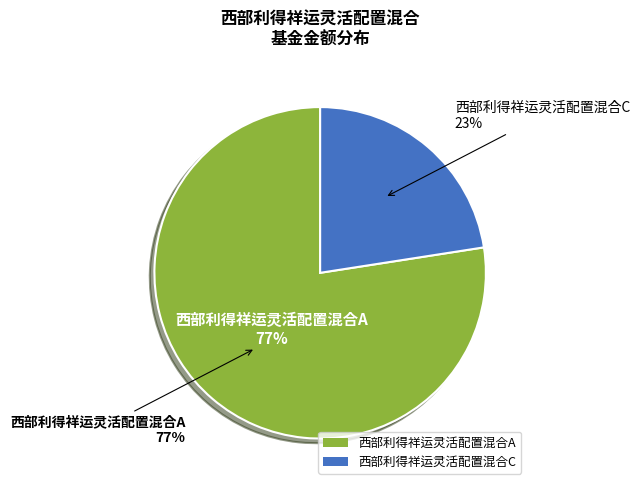

The 西部利得祥运灵活配置混合C slice represents 23% of the pie. True or false?

True